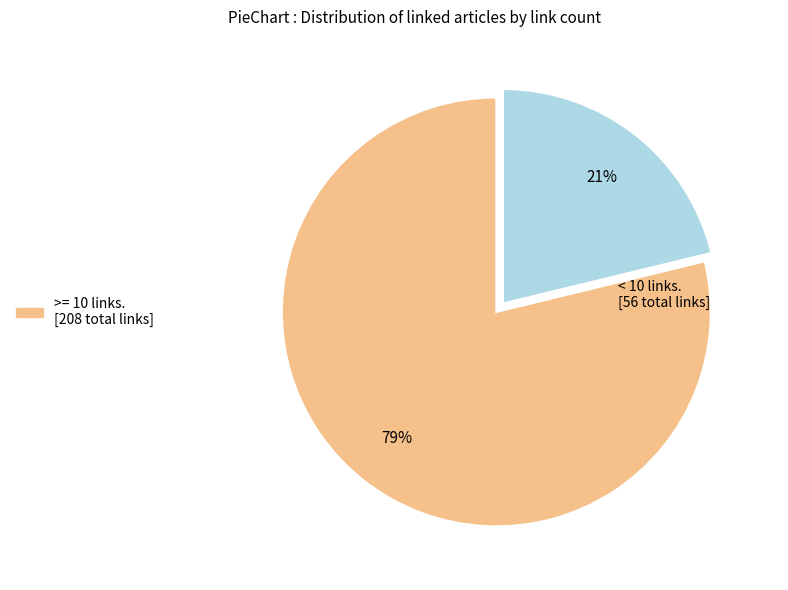

To the nearest percent, what is the average slice percentage?

50%